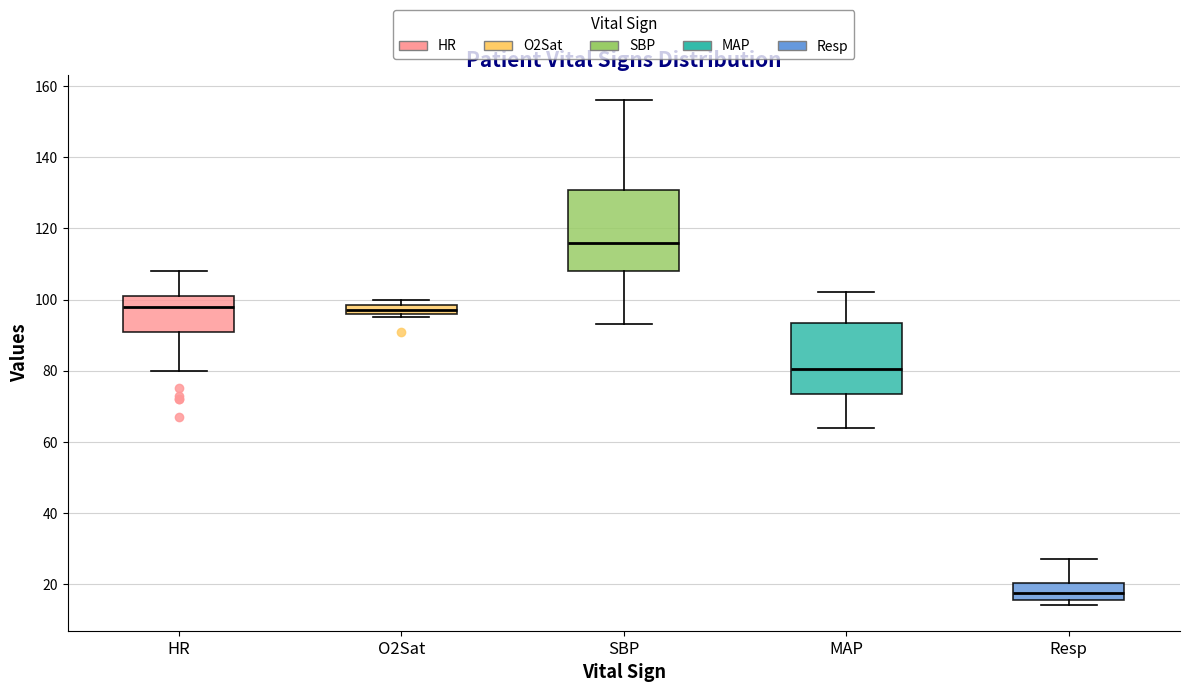

Which box is the tallest, from its lower edge to its upper edge?

SBP